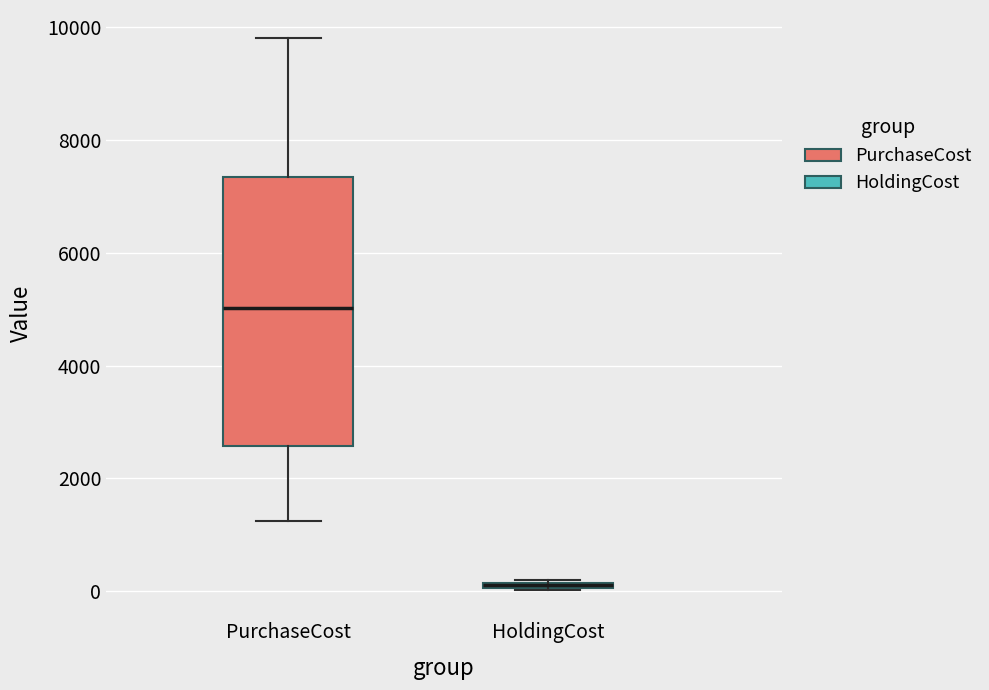

Which box is the tallest, from its lower edge to its upper edge?

PurchaseCost